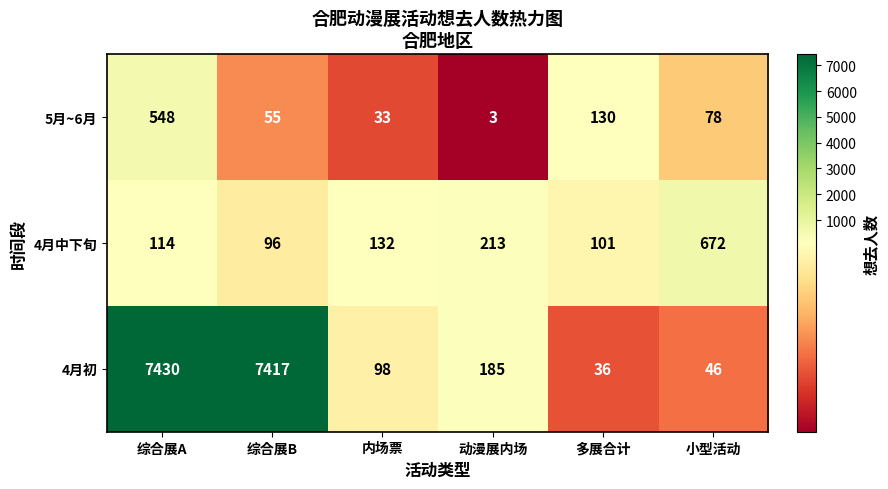

Which series has the largest total across all categories?

4月初